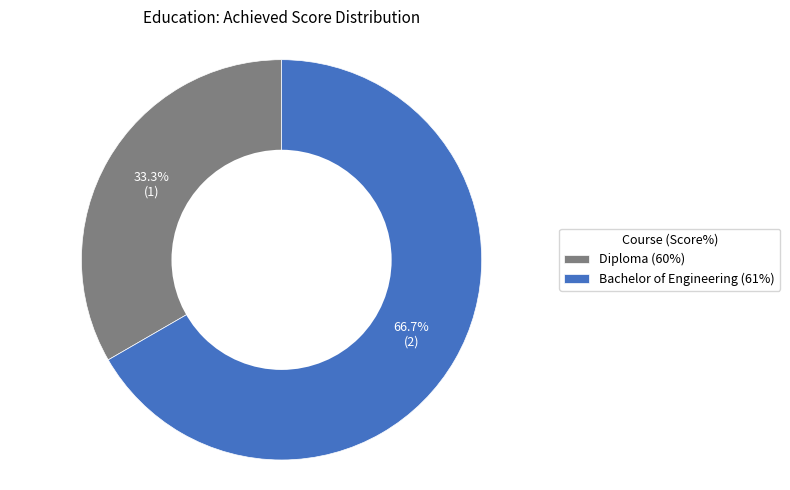

To the nearest percent, what percentage of the pie is Bachelor of Engineering (61%)?

67%